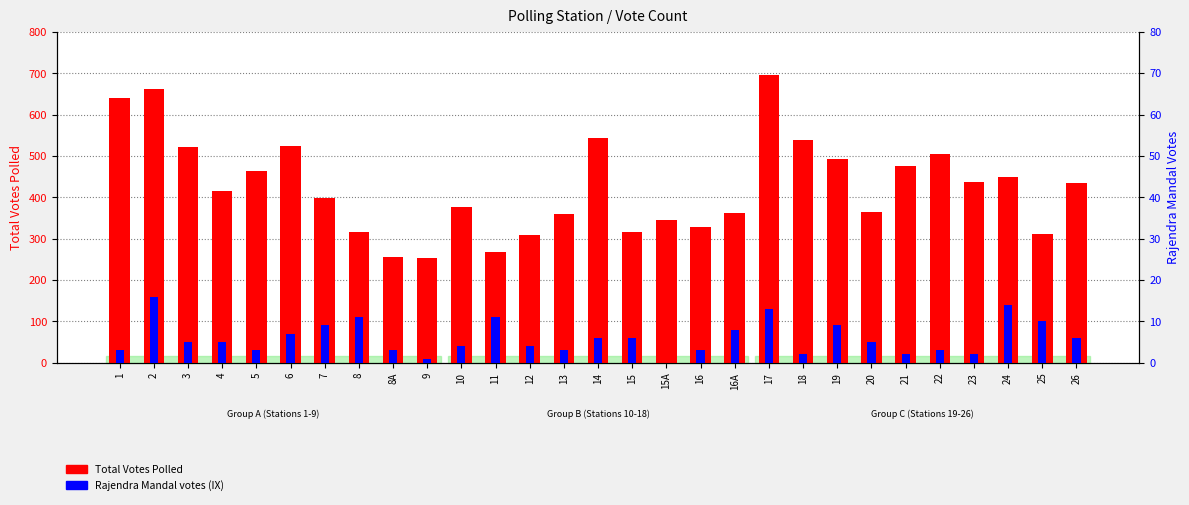

How many data points in Total Votes Polled are less than 415?

14